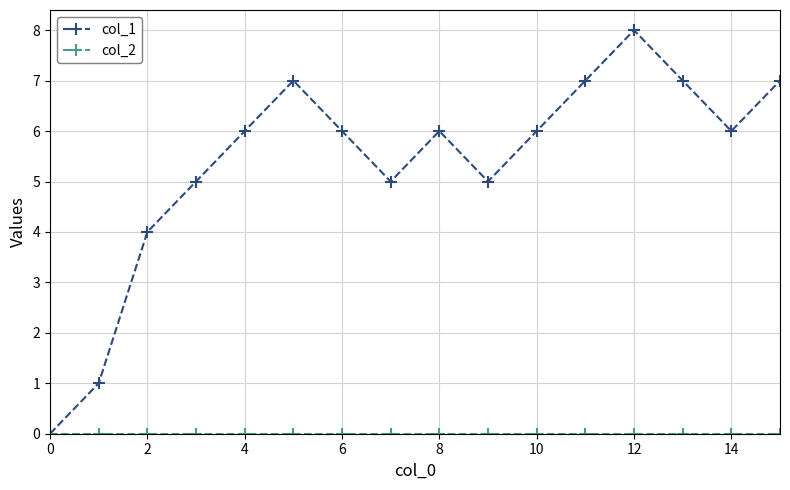

Count the number of data series in this chart.

2